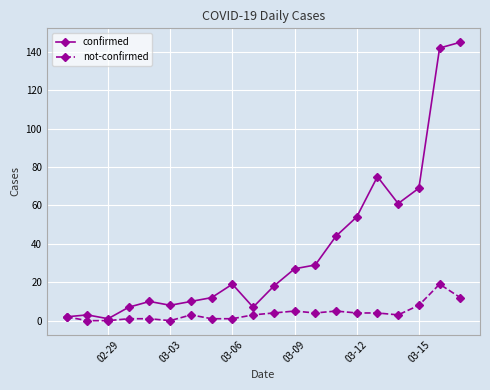

What is the difference between the maximum and second lowest values in the confirmed series?

143